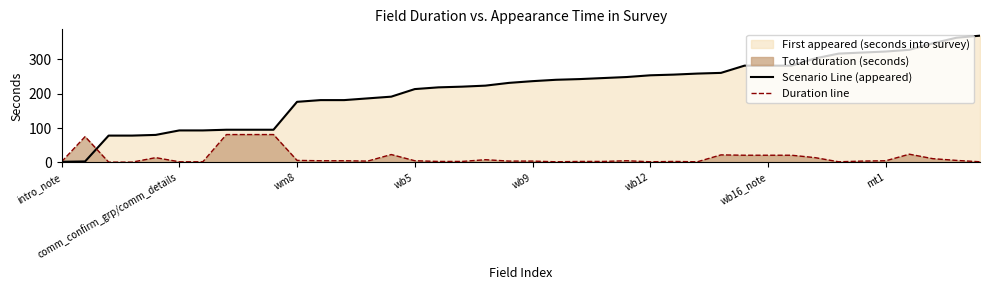

Does the chart have visible grid lines?

No